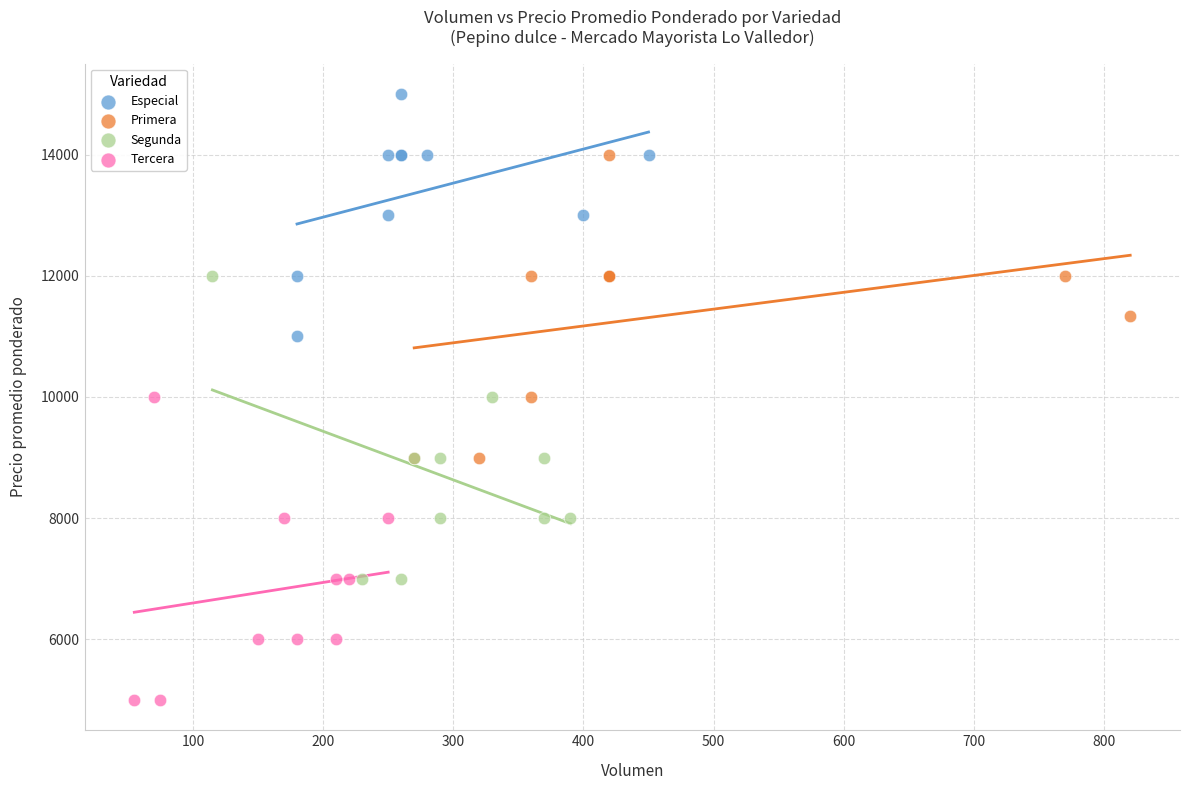

Which series contains the highest Y value?

Especial